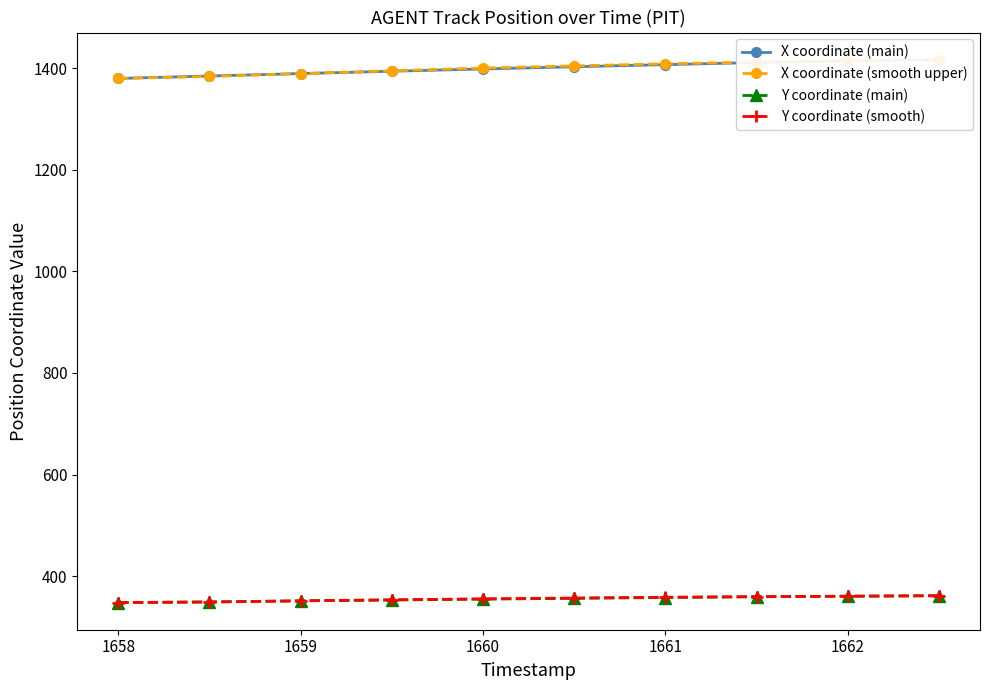

Is it true that Y coordinate (main) equals 348.0 at 1658?

True